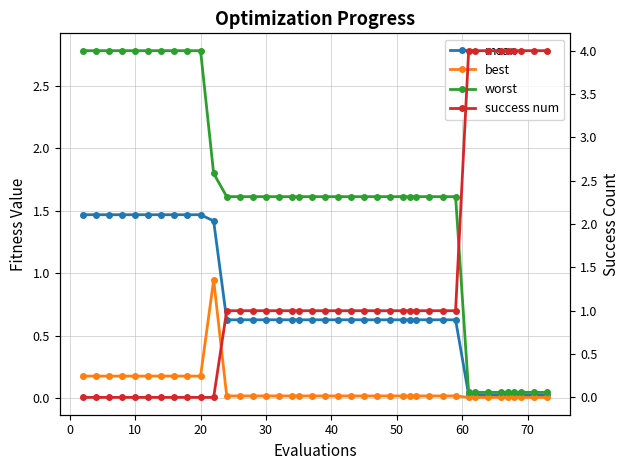

What are all the series names shown in the legend?

mean, best, worst, success num